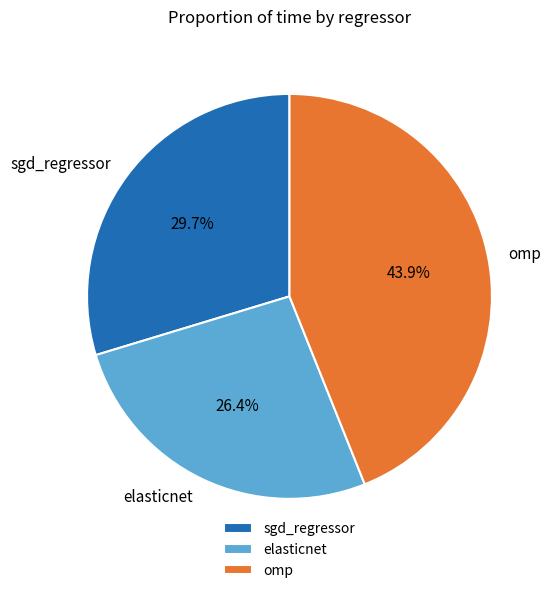

What percentage is the sgd_regressor slice, to the nearest percent?

30%